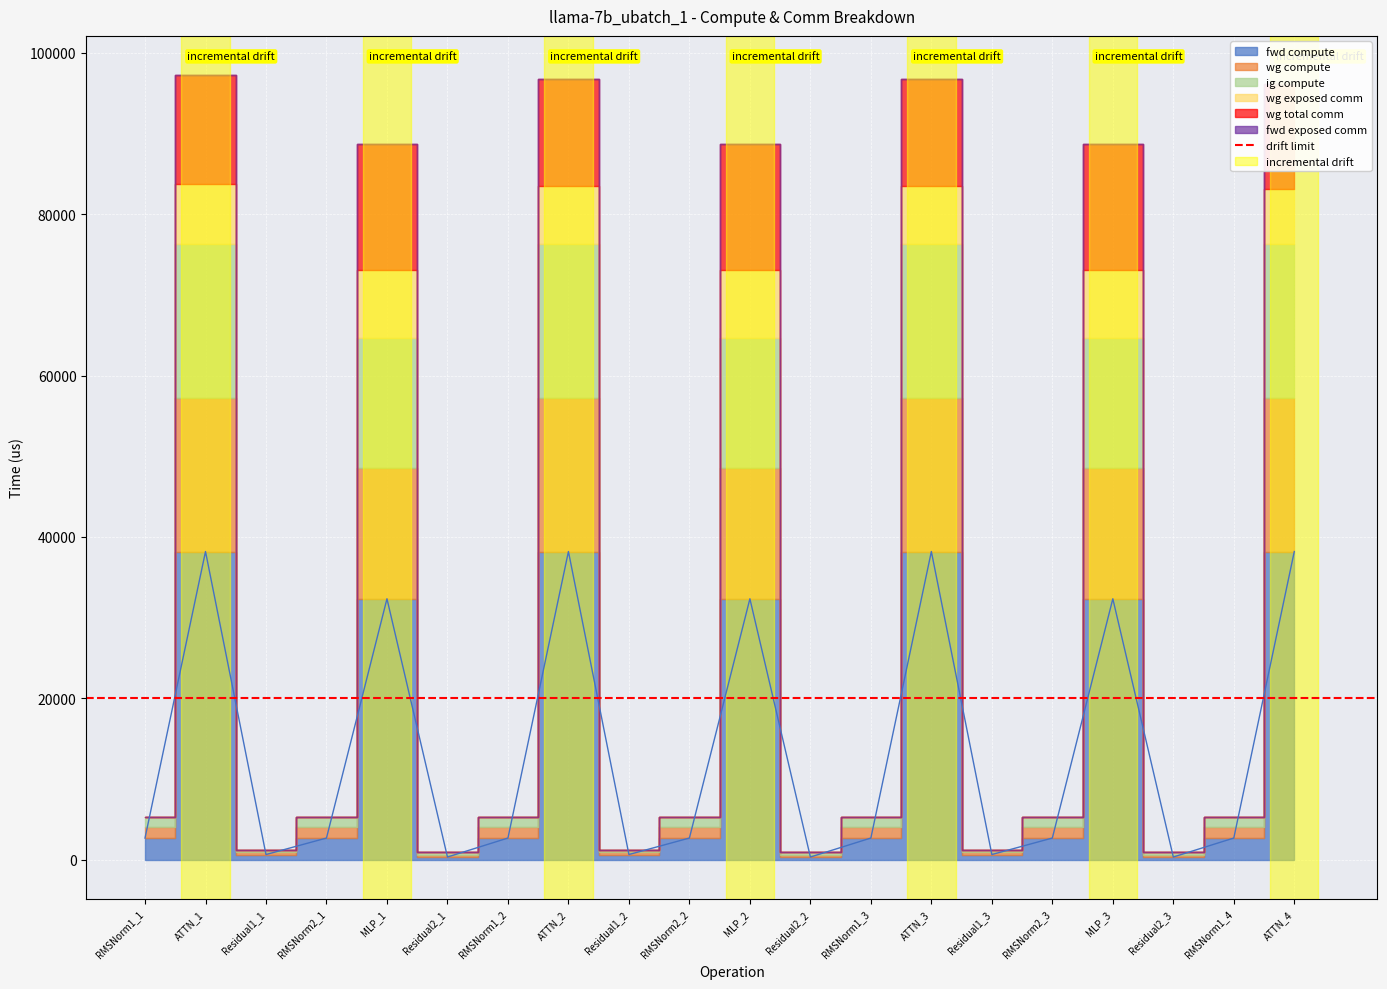

Which category has the lowest value in the wg exposed comm series?

RMSNorm1_1